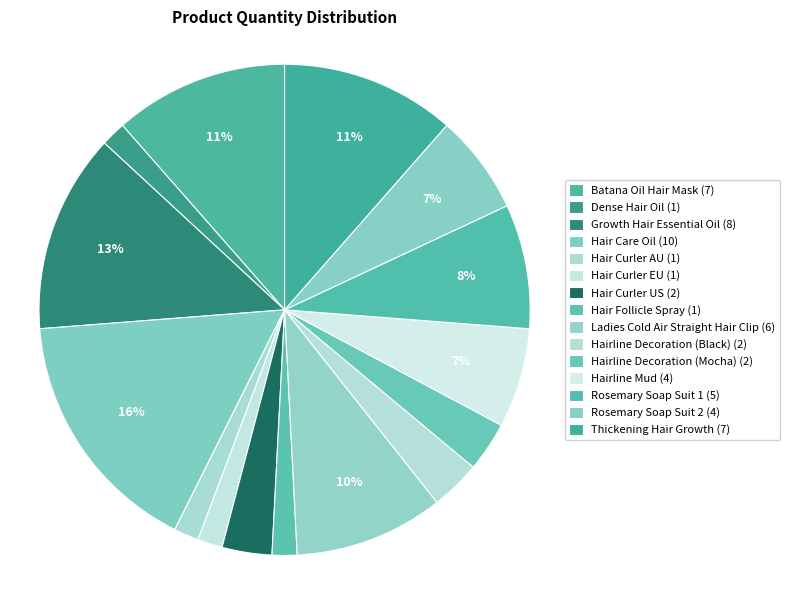

What percentage is the Hair Curler AU slice, to the nearest percent?

2%